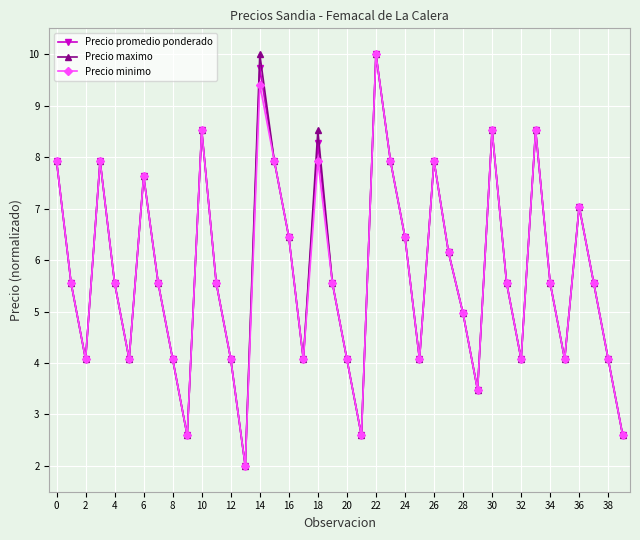

What is the maximum value for Precio maximo?

10.0